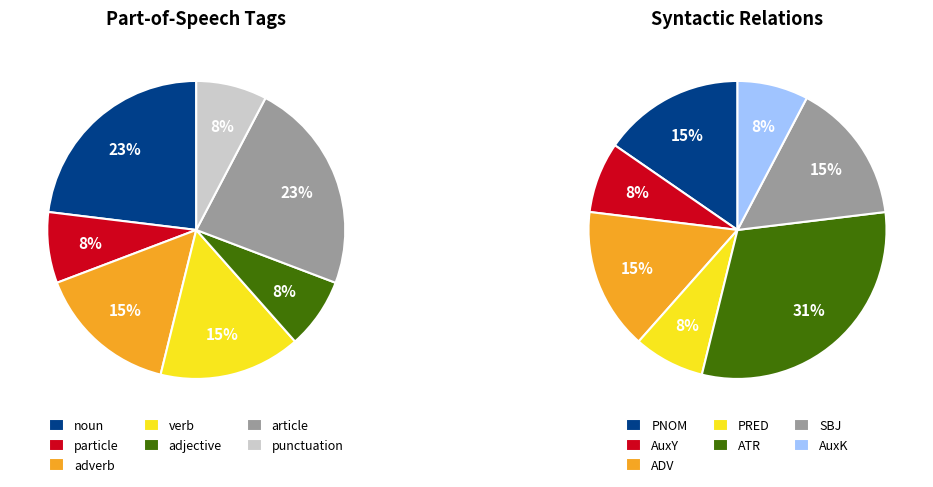

What is the largest slice in the pie chart?

ATR